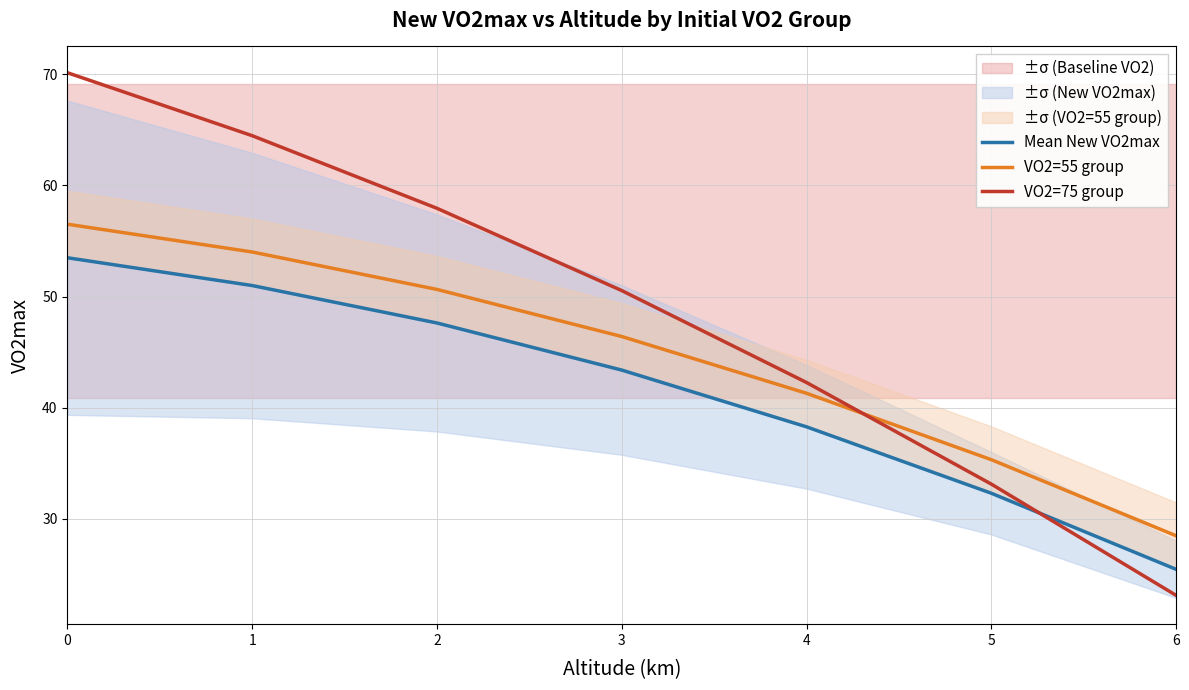

Is it true that VO2=55 group equals 54.0 at 1?

True